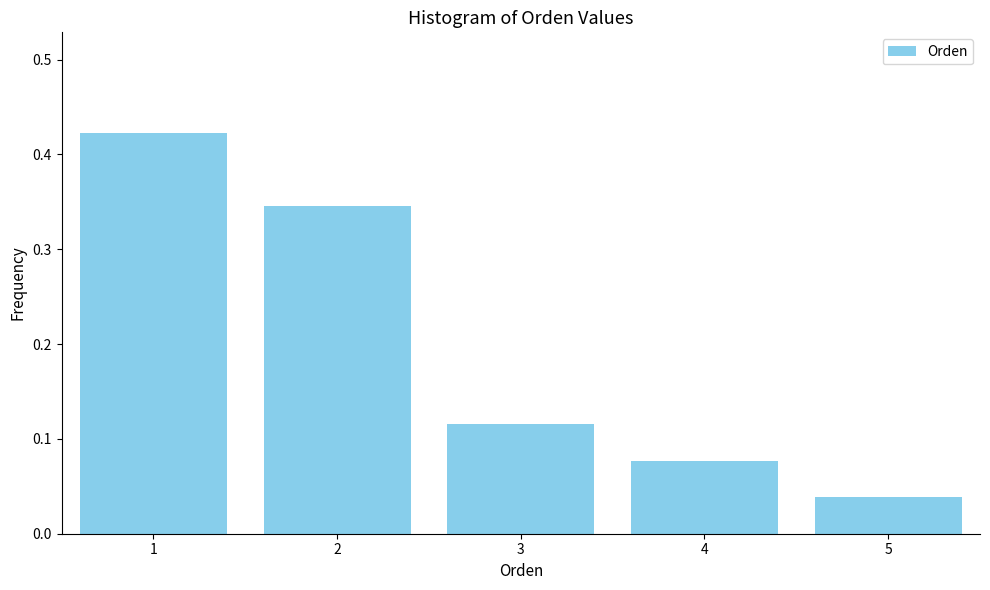

Reading left to right, transcribe this chart: for each bar, give the range it covers on the x-axis and its height. The values are not printed on the chart, so give them approximately, as read against the axis.

0.5 to 1.5: 0.42
1.5 to 2.5: 0.35
2.5 to 3.5: 0.12
3.5 to 4.5: 0.08
4.5 to 5.5: 0.04